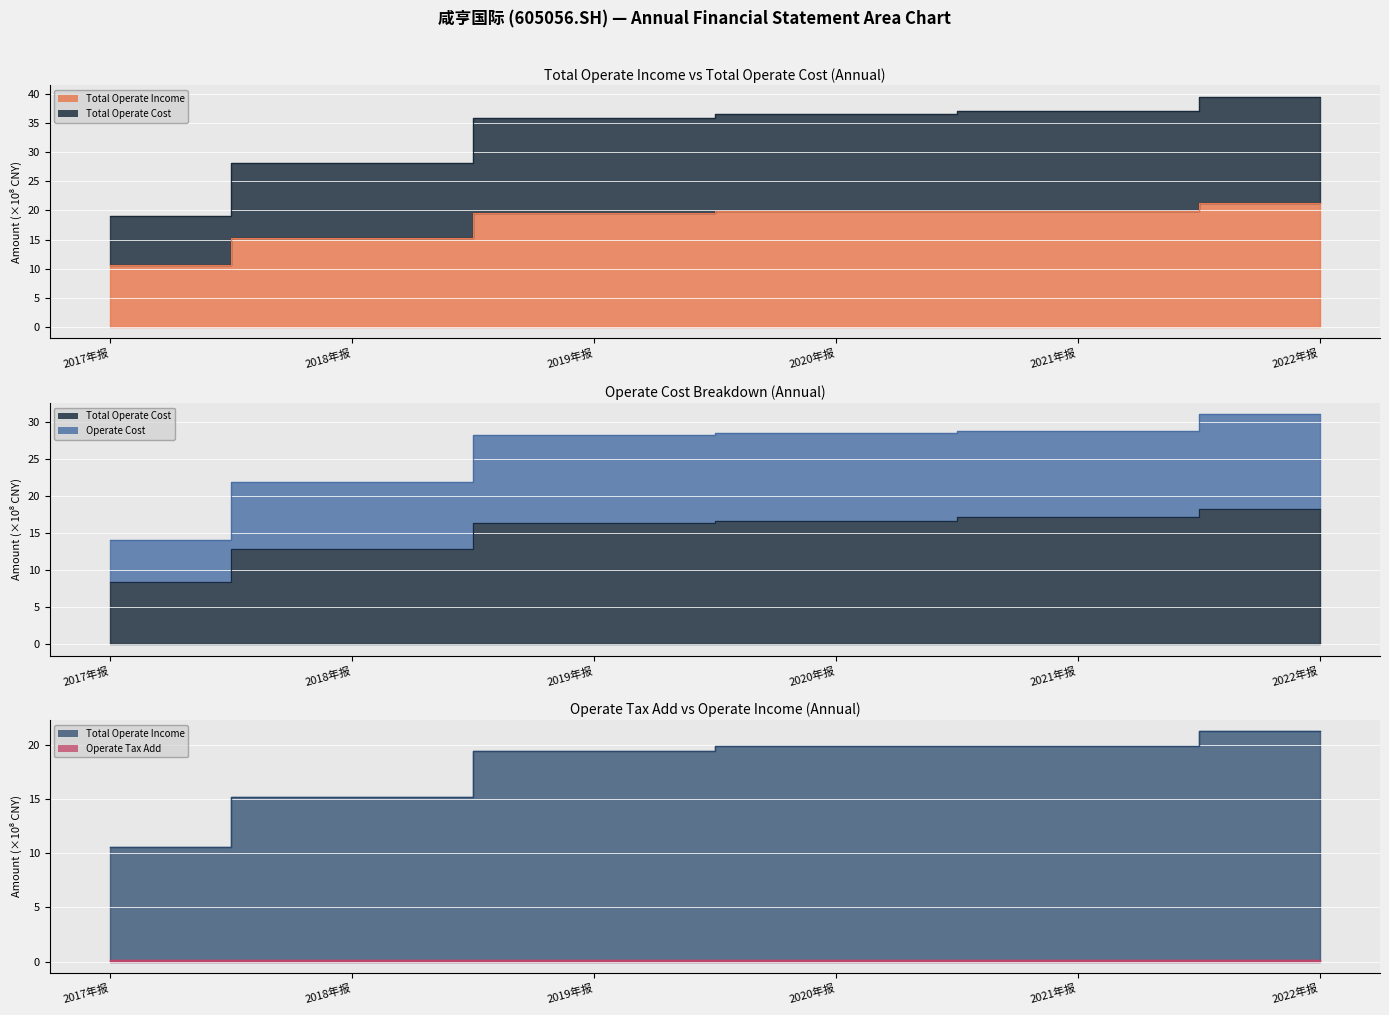

What is the difference between the maximum and minimum values in the TOTAL_OPERATE_INCOME series?

10.7